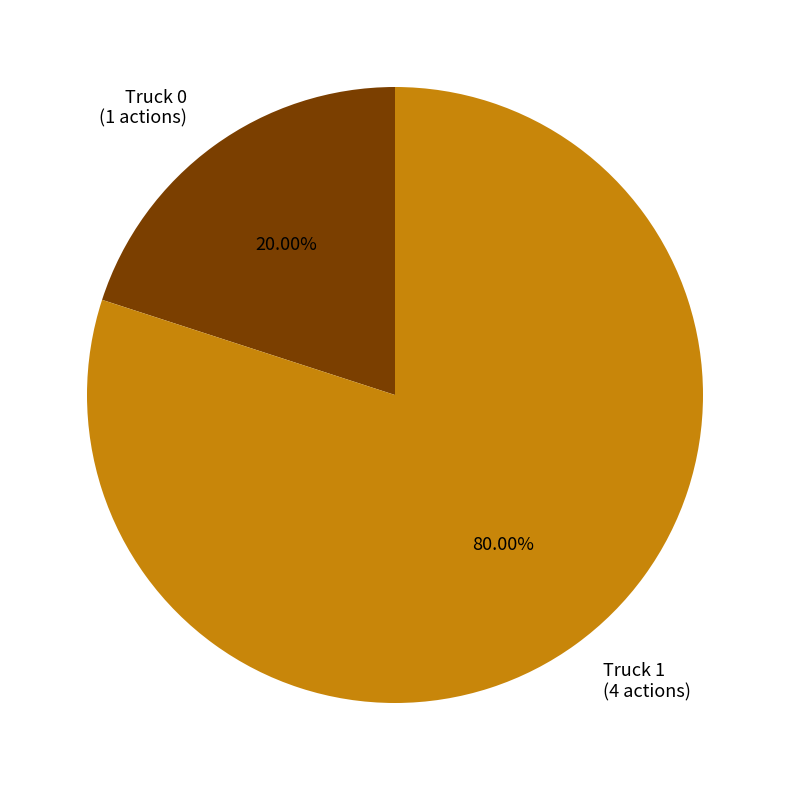

To the nearest percent, what is the combined percentage of Truck 1 and Truck 0?

100%